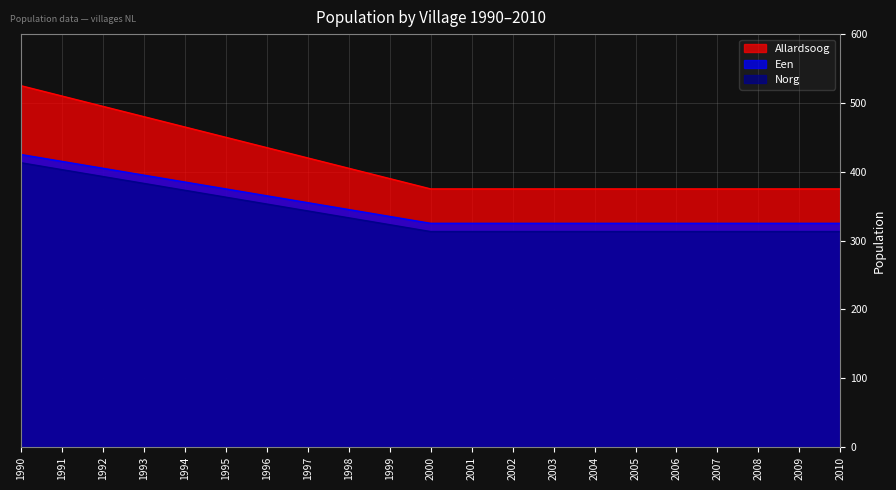

Which series changed the most between 1999 and 2006?

Allardsoog